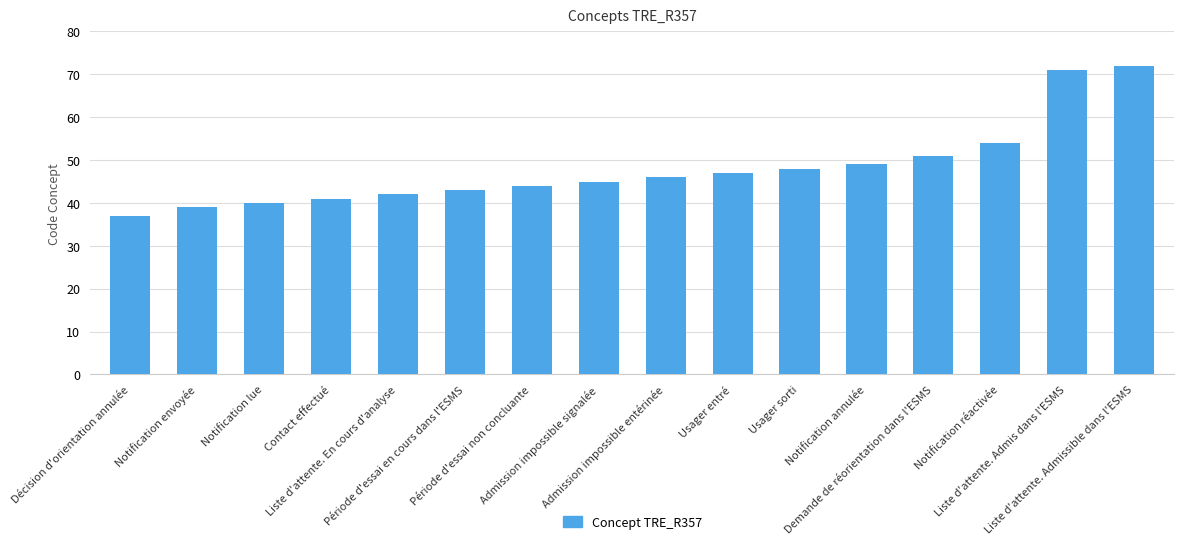

What is the label of the 16th bar from the left?

Liste d'attente. Admissible dans l'ESMS